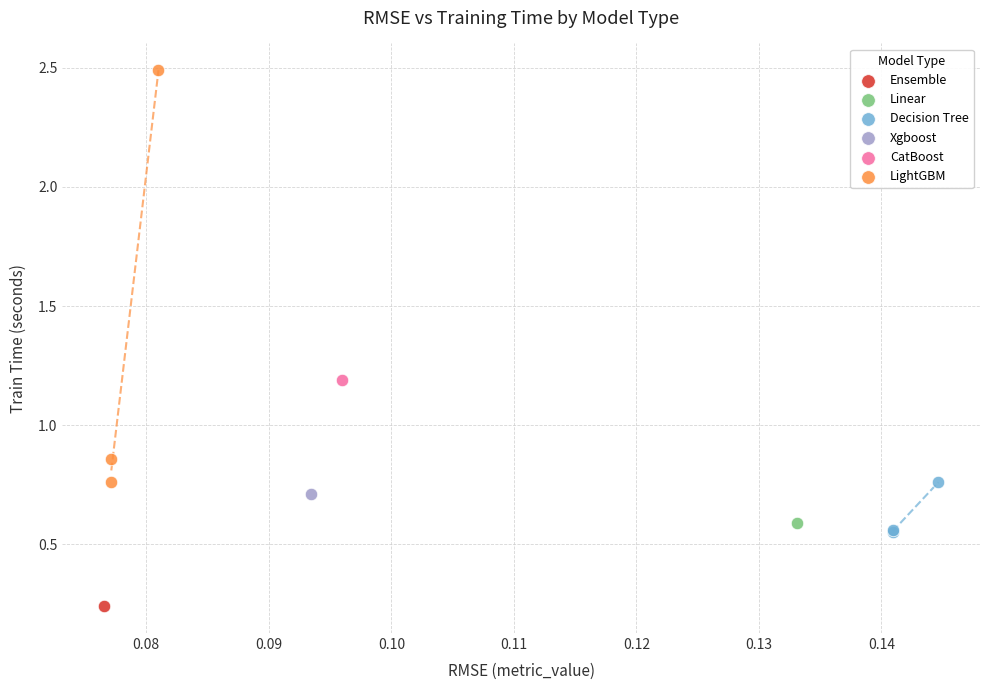

What are all the series names shown in the legend?

Linear, Xgboost, Decision Tree, Ensemble, LightGBM, CatBoost